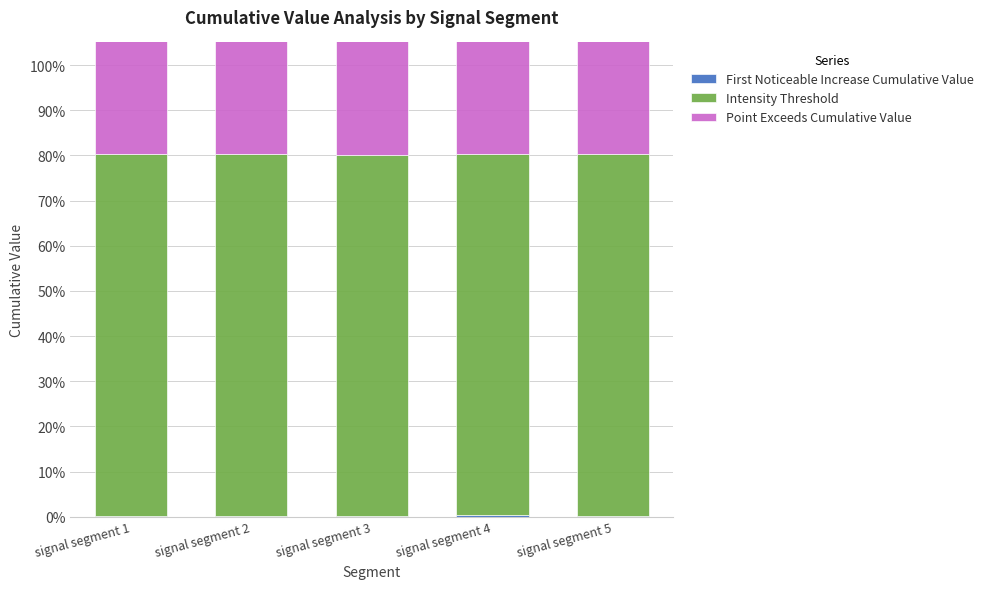

What is the total value across all series at signal segment 5?

1.6